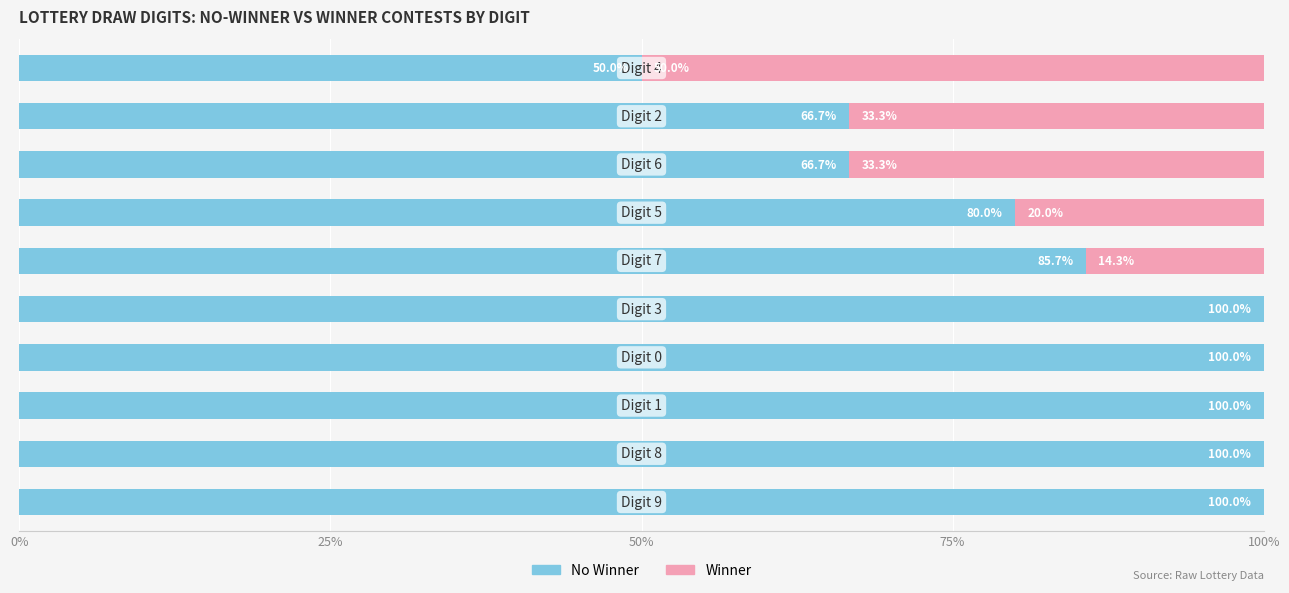

What is the difference between the maximum and second lowest values in the No Winner series?

33.3